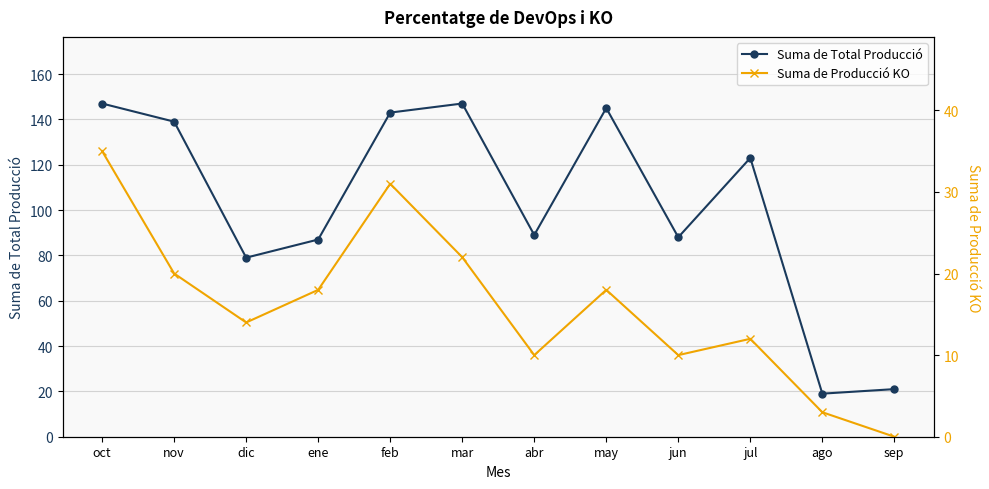

What is the sum of the Suma de Total Producció values at feb and ago?

162